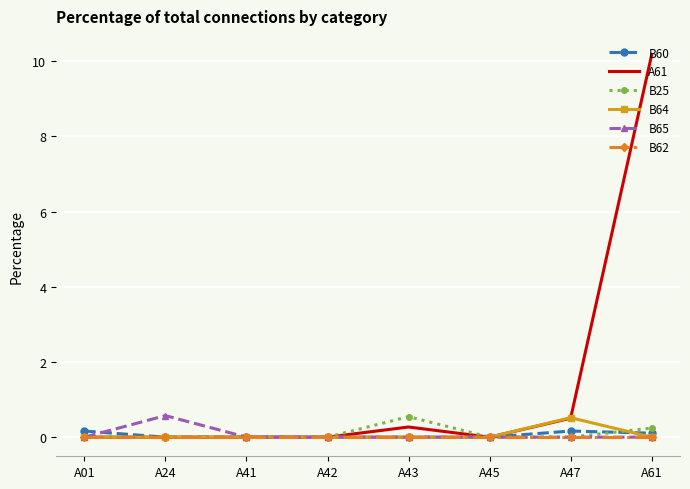

At which category is the sum across all series the highest?

A61